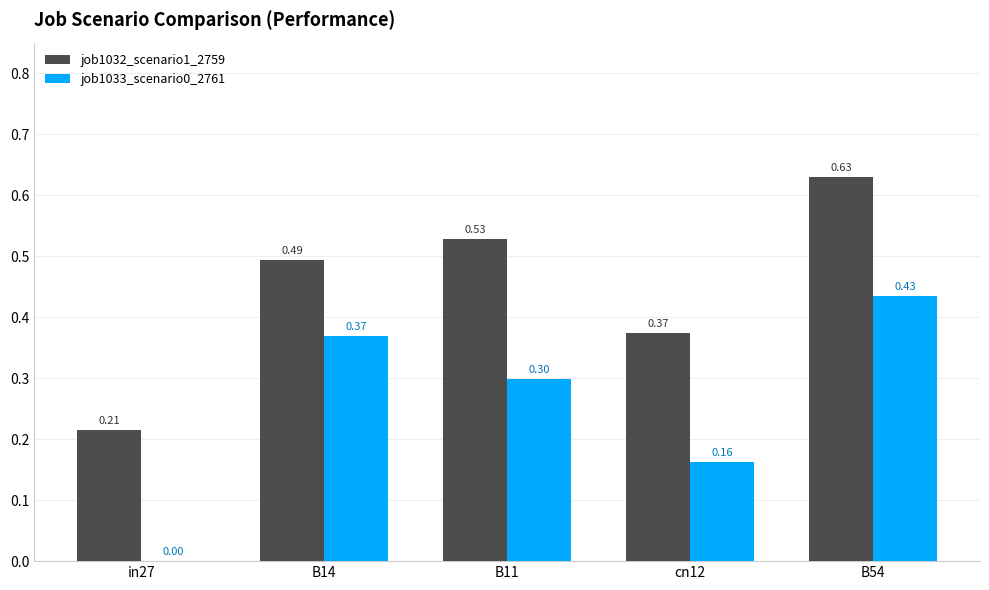

What is the sum of the job1032_scenario1_2759 values at B54 and cn12?

1.0